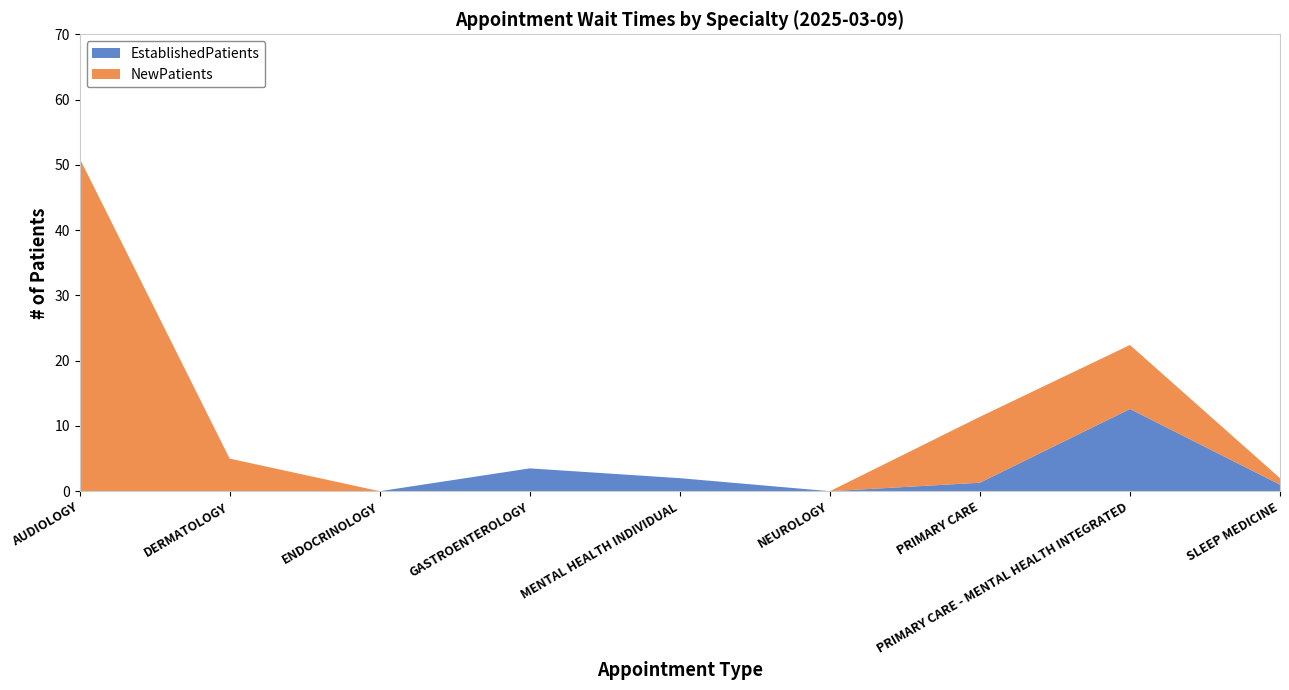

Reading left to right, what are all the values shown in this chart?

EstablishedPatients: AUDIOLOGY=0.0	DERMATOLOGY=0.0	ENDOCRINOLOGY=0.0	GASTROENTEROLOGY=3.5	MENTAL HEALTH INDIVIDUAL=2.0	NEUROLOGY=0.0	PRIMARY CARE=1.3	PRIMARY CARE - MENTAL HEALTH INTEGRATED=12.6	SLEEP MEDICINE=1.0
NewPatients: AUDIOLOGY=51.0	DERMATOLOGY=5.0	ENDOCRINOLOGY=0.0	GASTROENTEROLOGY=0.0	MENTAL HEALTH INDIVIDUAL=0.0	NEUROLOGY=0.0	PRIMARY CARE=10.1	PRIMARY CARE - MENTAL HEALTH INTEGRATED=9.8	SLEEP MEDICINE=1.0